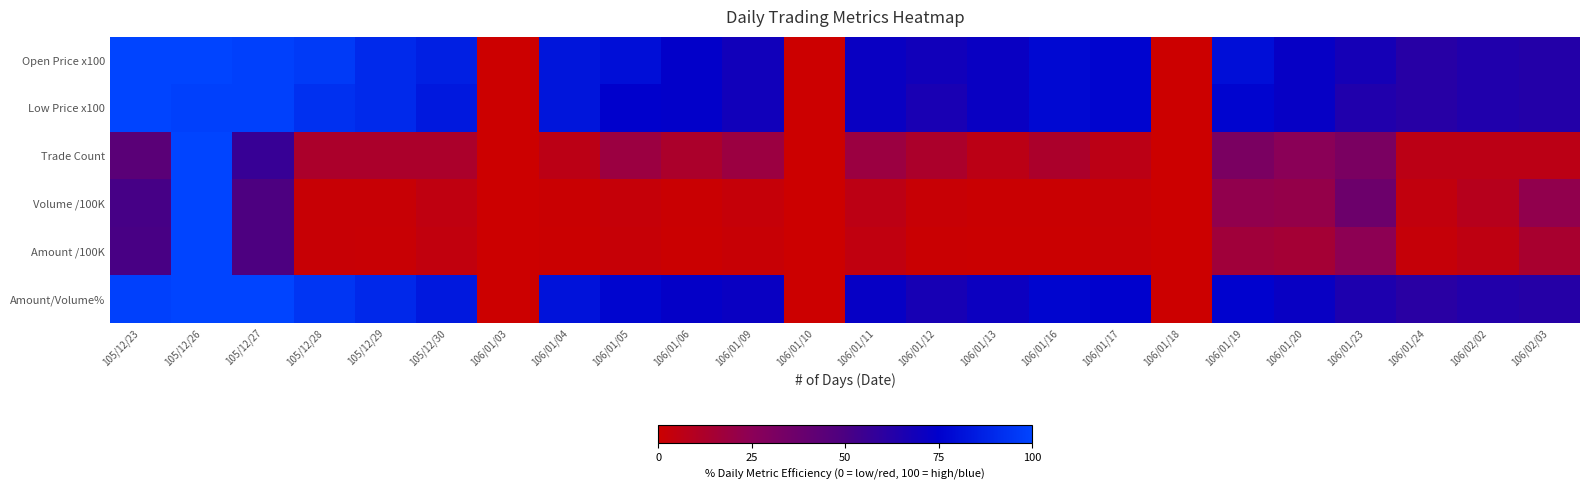

At which category is the sum across all series the highest?

105/12/26